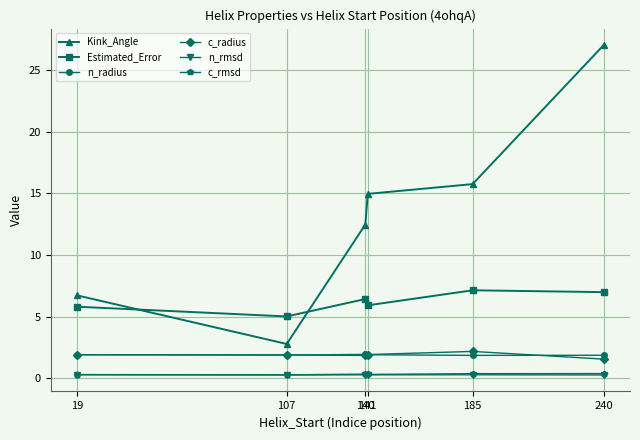

What is the value of the n_radius point at the 1st from the left?

1.9